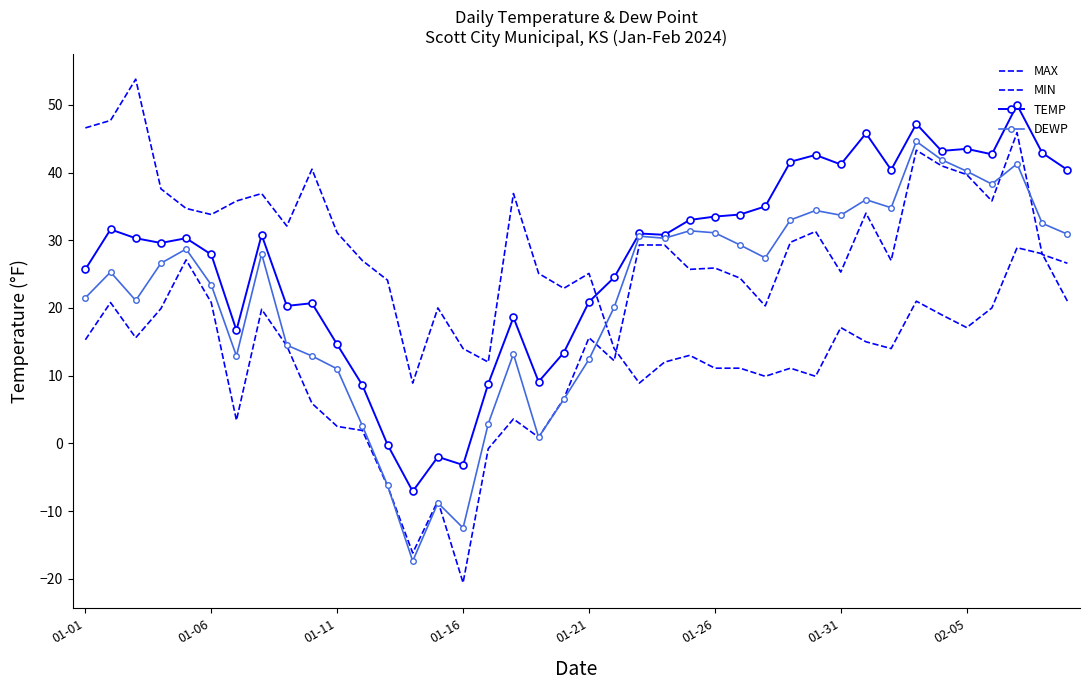

Count the number of categories in the chart.

40